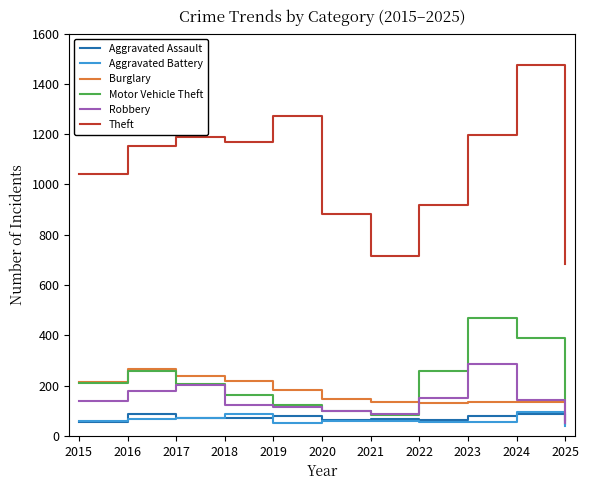

What is the spread (max minus min) of values at 2020?

827